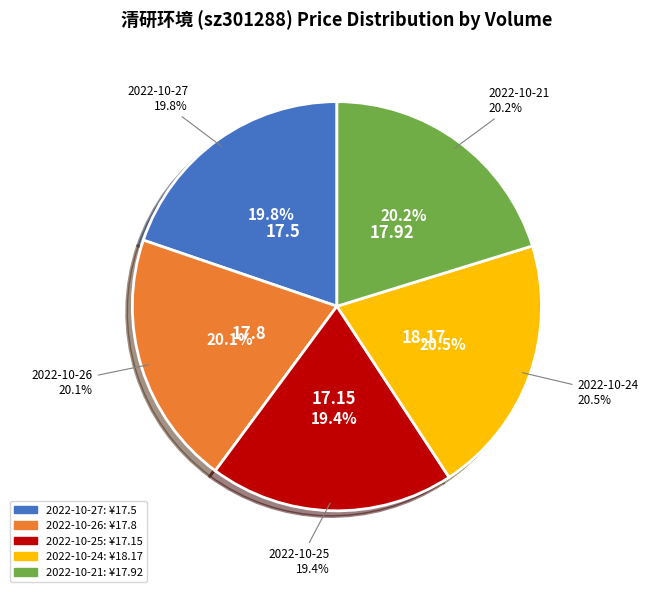

The 20715 slice represents 34% of the pie. True or false?

False